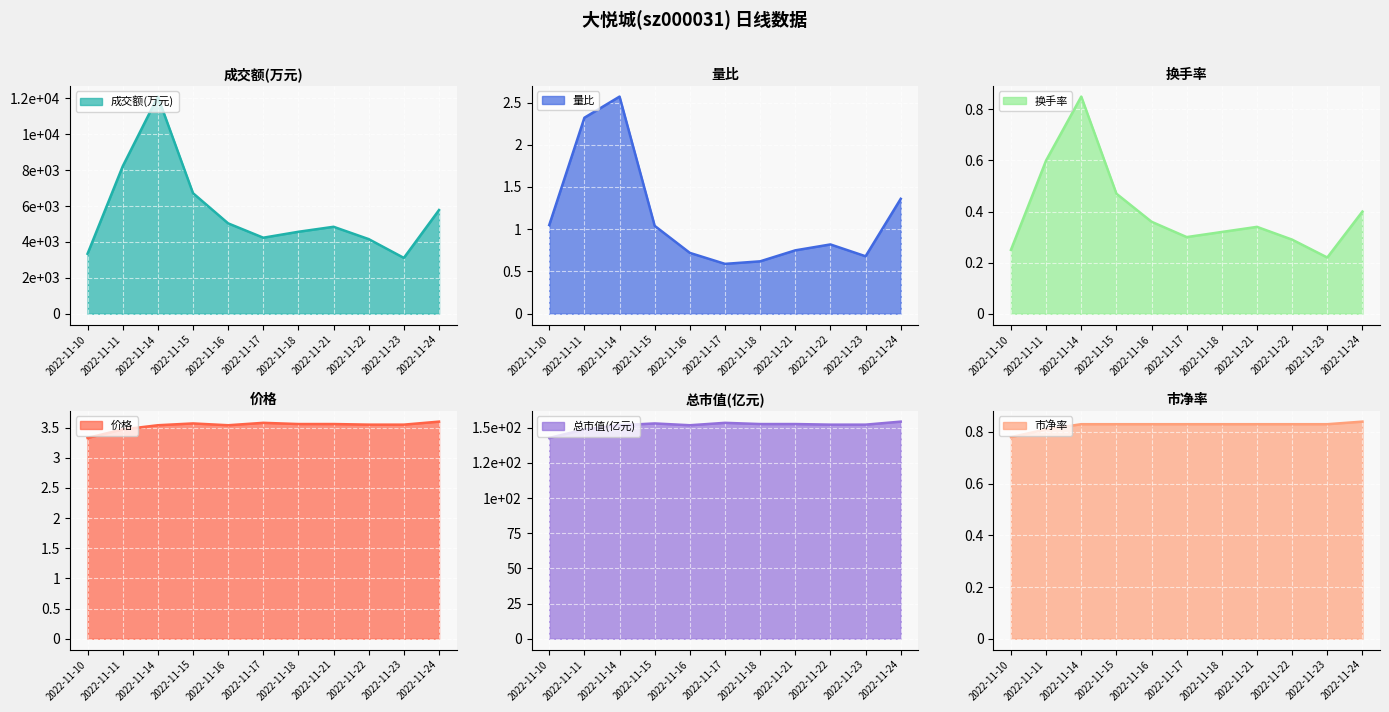

Rank the categories by 换手率 value from highest to lowest.

2022-11-14, 2022-11-11, 2022-11-15, 2022-11-24, 2022-11-16, 2022-11-21, 2022-11-18, 2022-11-17, 2022-11-22, 2022-11-10, 2022-11-23